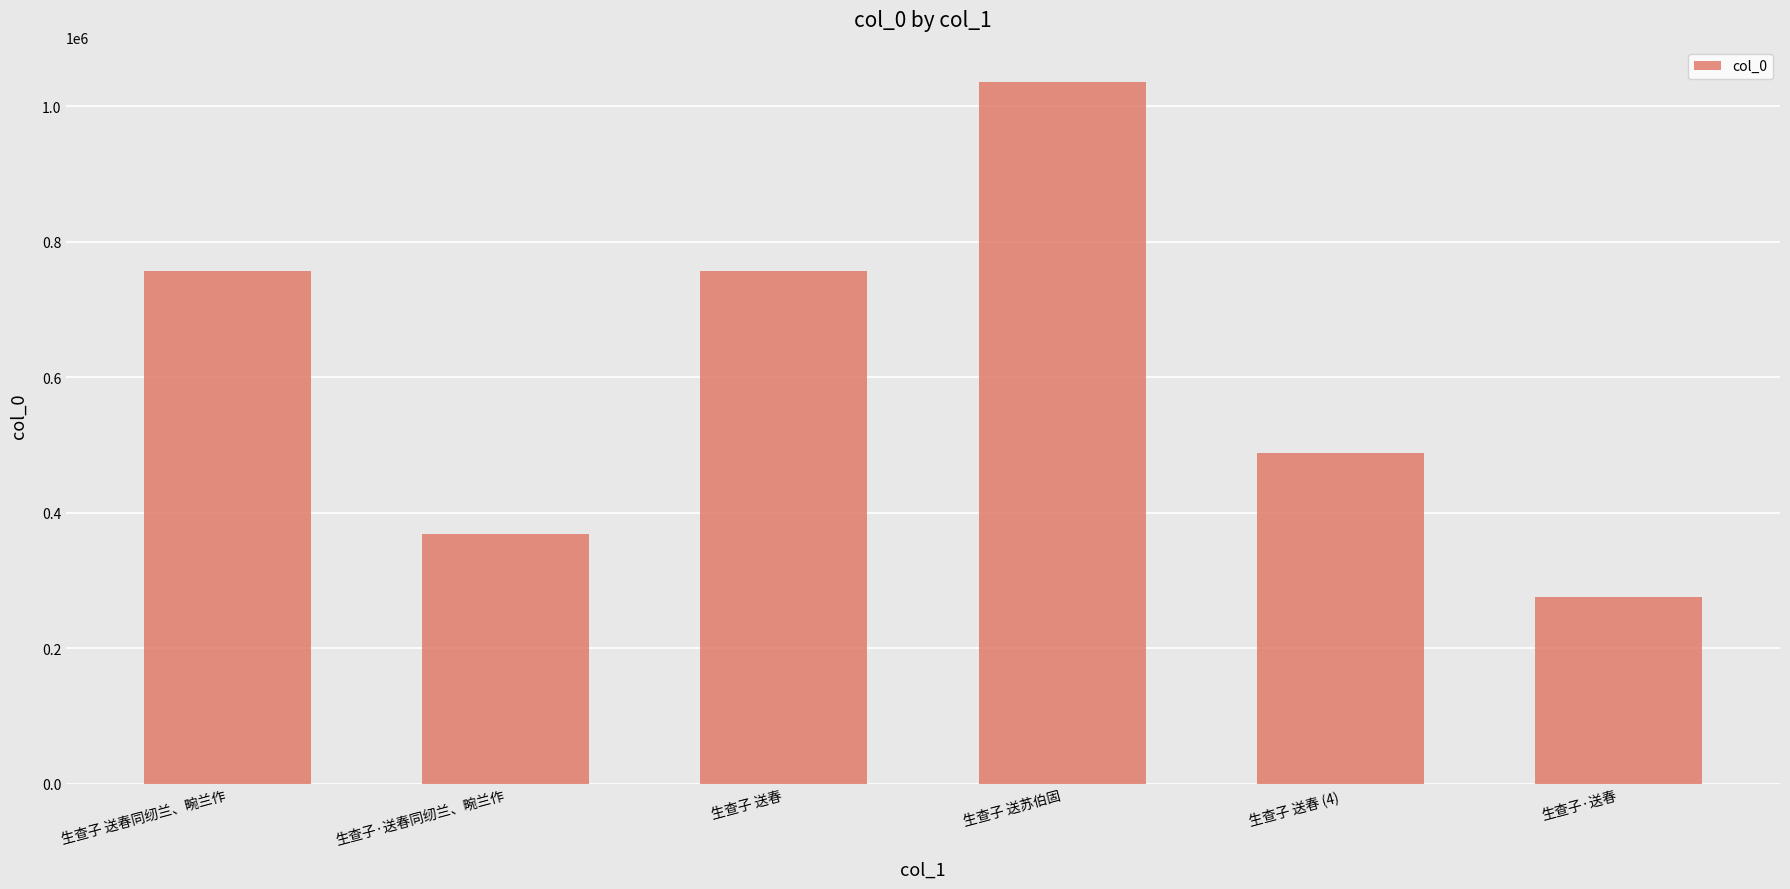

The value at 生查子·送春同纫兰、畹兰作 is 369170. True or false?

True